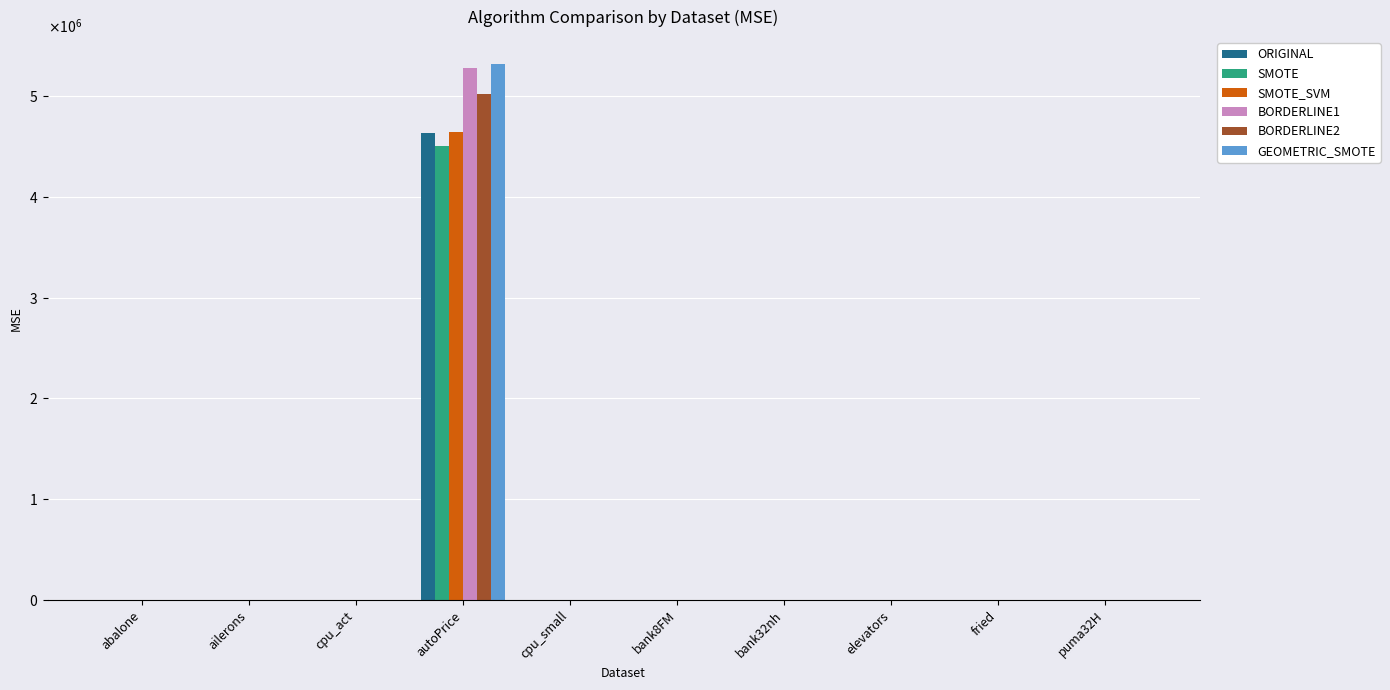

What position from the left is autoPrice?

4